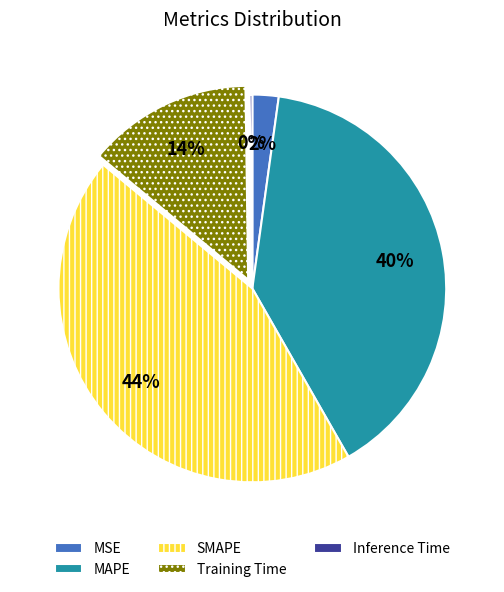

What is the largest slice in the pie chart?

SMAPE